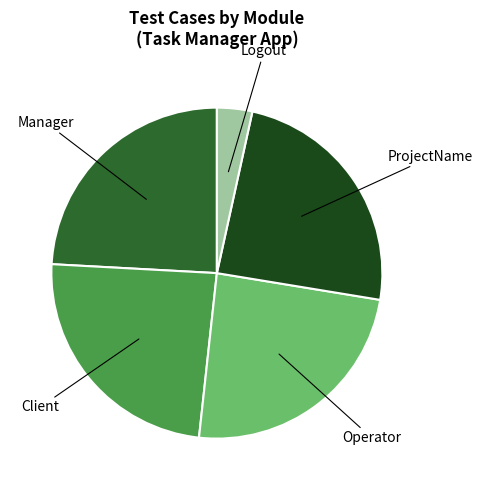

Is there any slice that represents more than half of the pie?

No